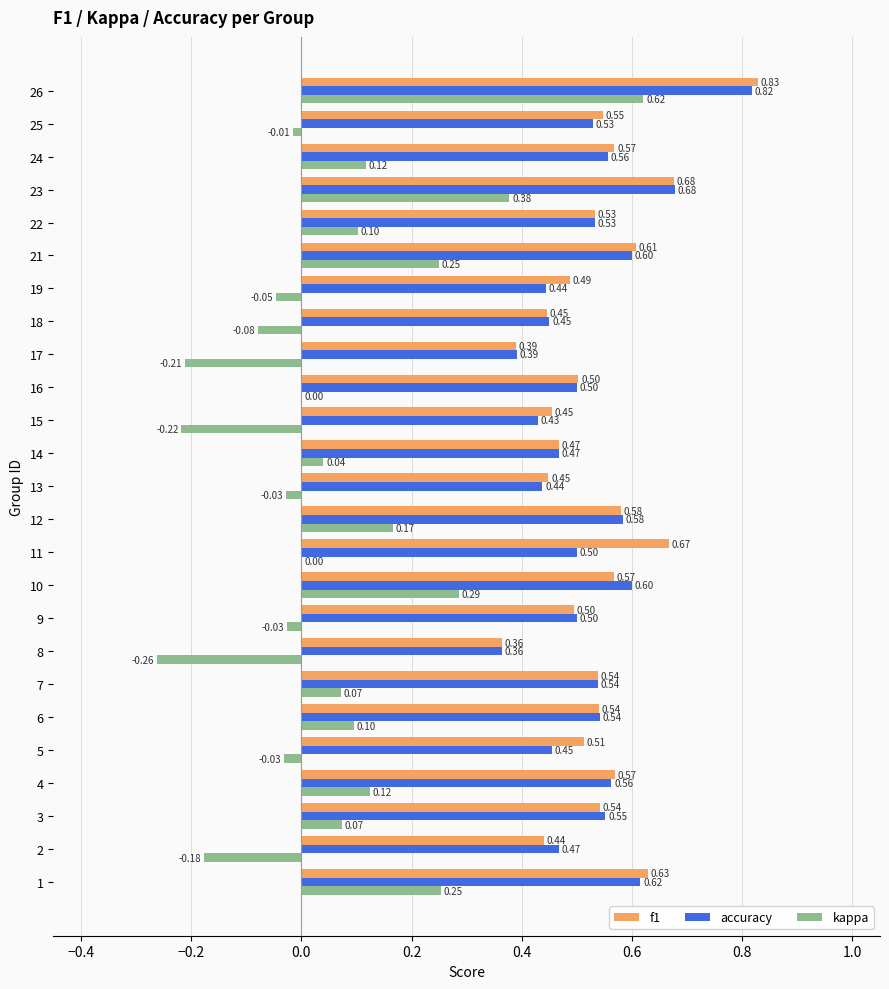

Which series changed the most between 21 and 23?

kappa